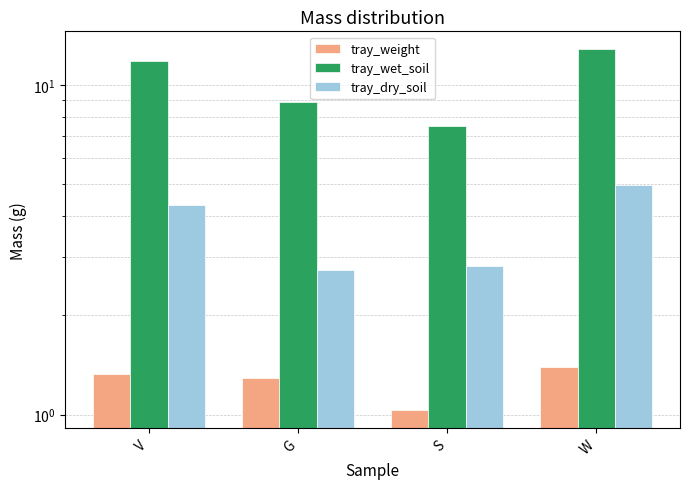

Between G and W, which series saw the biggest shift?

tray_wet_soil